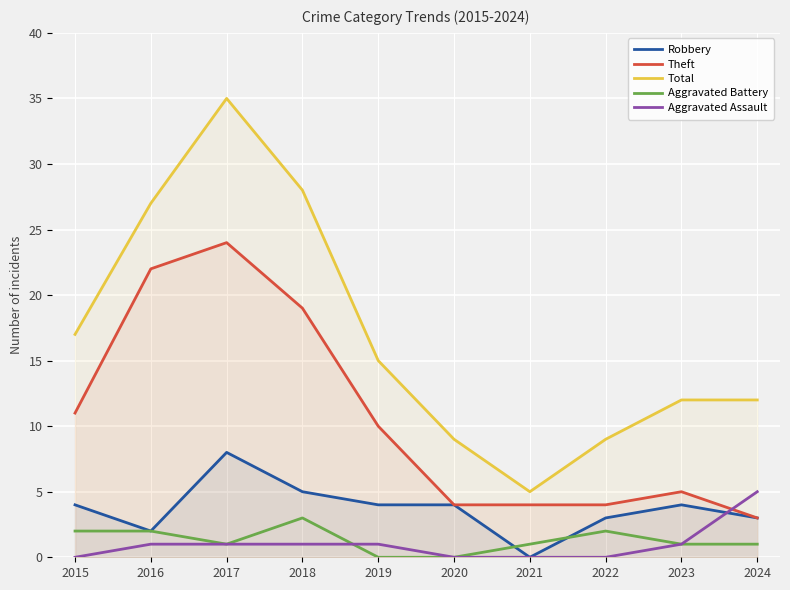

What is the difference between the second highest and minimum values in the Total series?

23